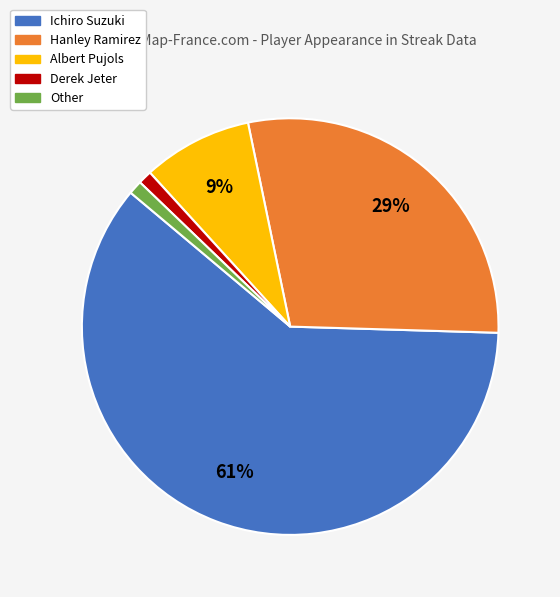

Which category has the biggest portion of the pie?

Ichiro Suzuki